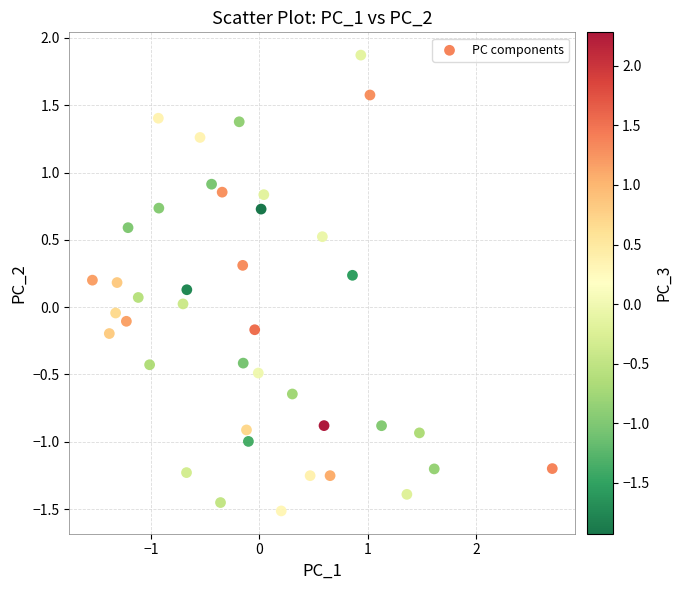

What is the range of Y values (max minus min)?

3.4